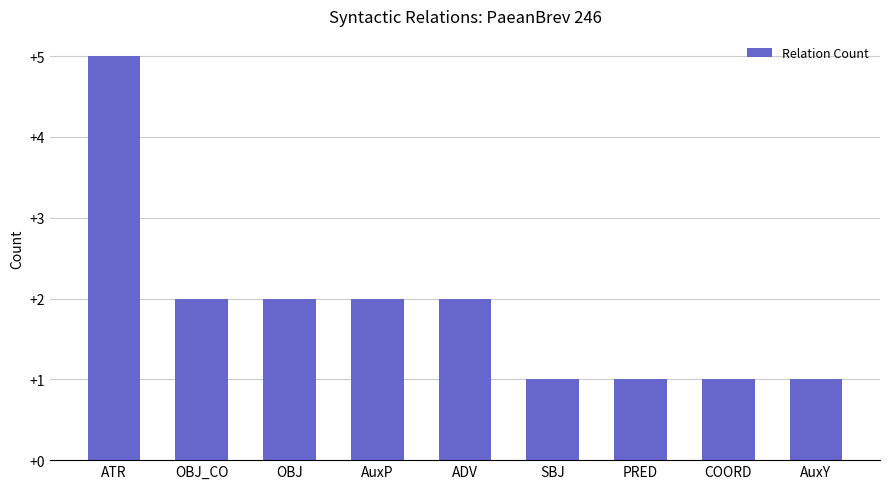

What is the approximate value at OBJ_CO?

2